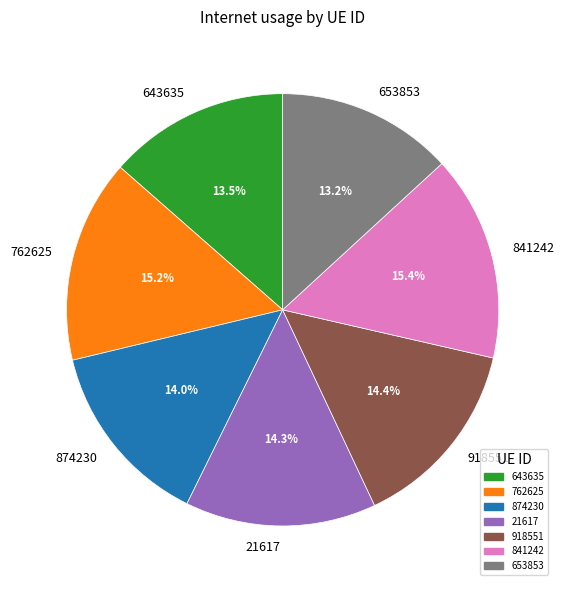

The 21617 slice represents 14% of the pie. True or false?

True